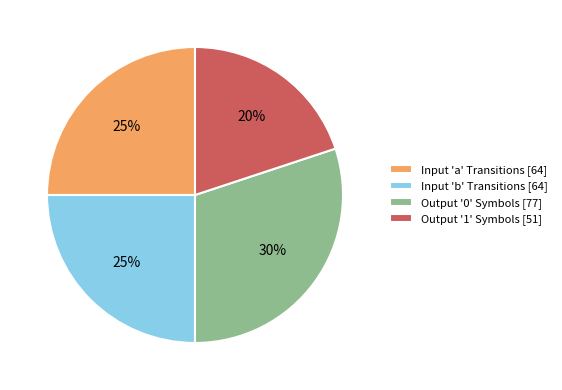

Is Input 'b' Transitions [64] the majority of the pie?

No